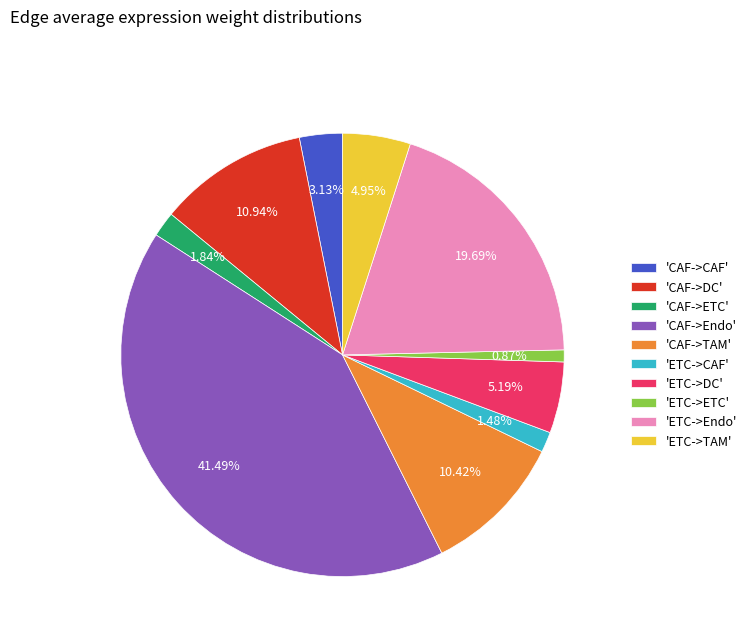

Combined, do 'ETC->Endo' and 'CAF->ETC' account for over 50%?

No